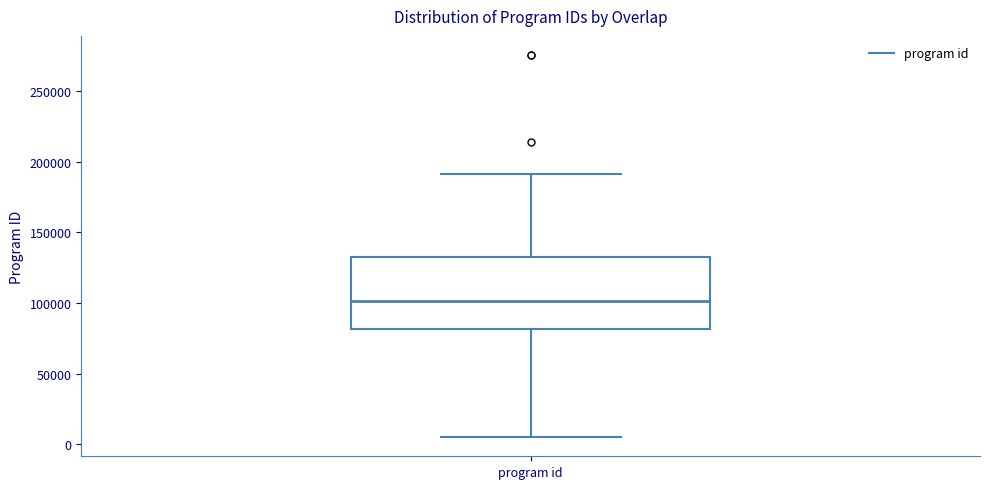

Where is the upper edge of the box for program id on the y-axis? The values are not printed on the chart, so give them approximately, as read against the axis.

130000